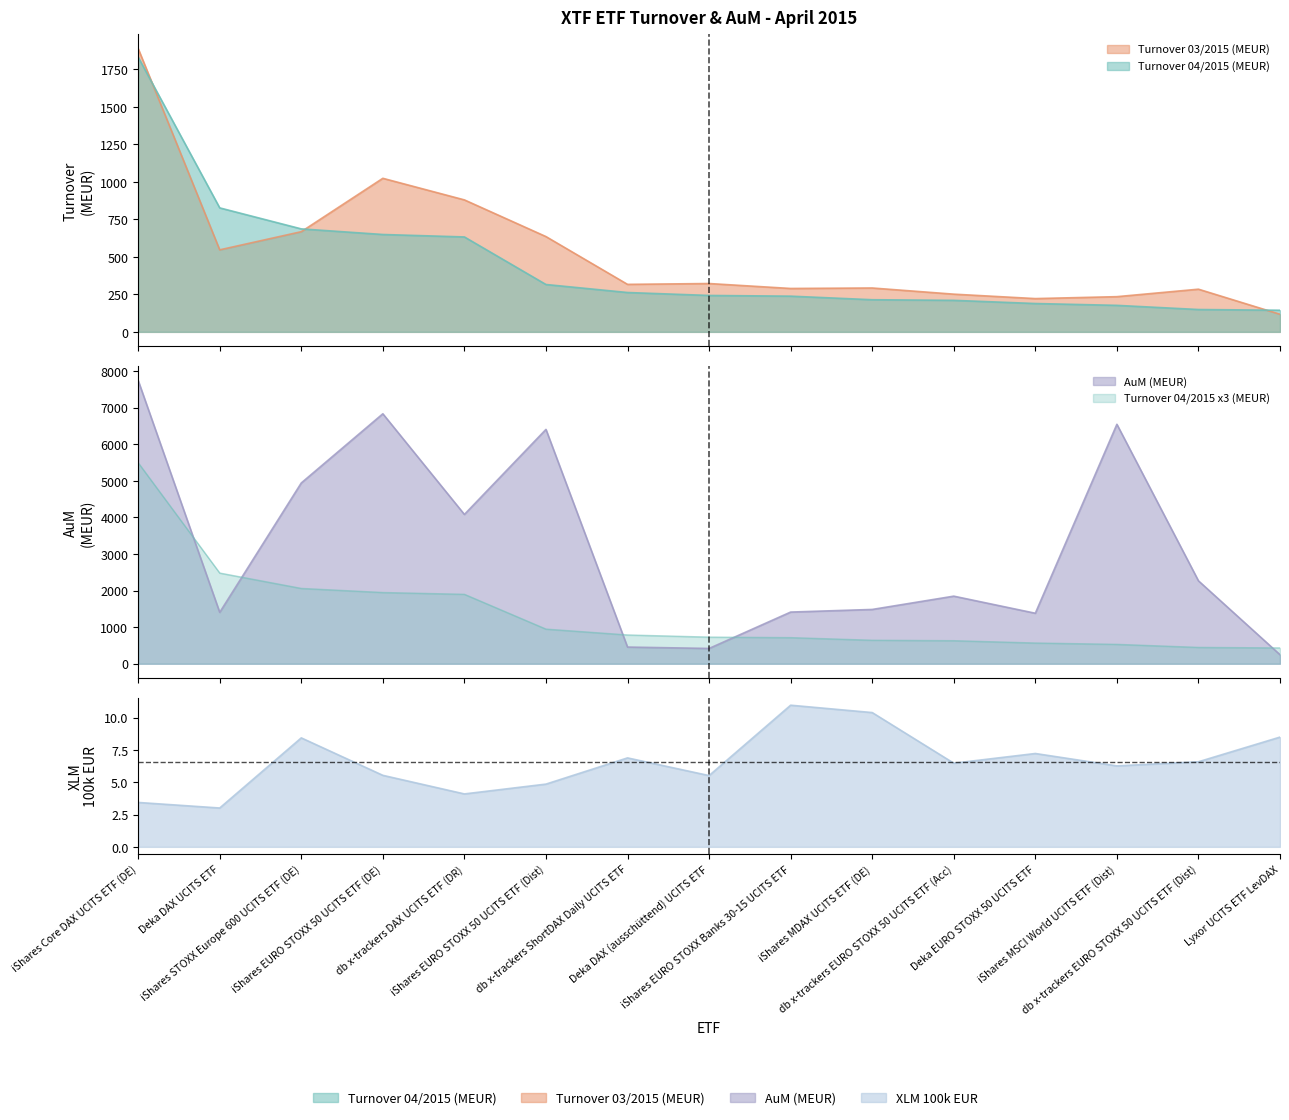

How many lines are shown in the chart?

4